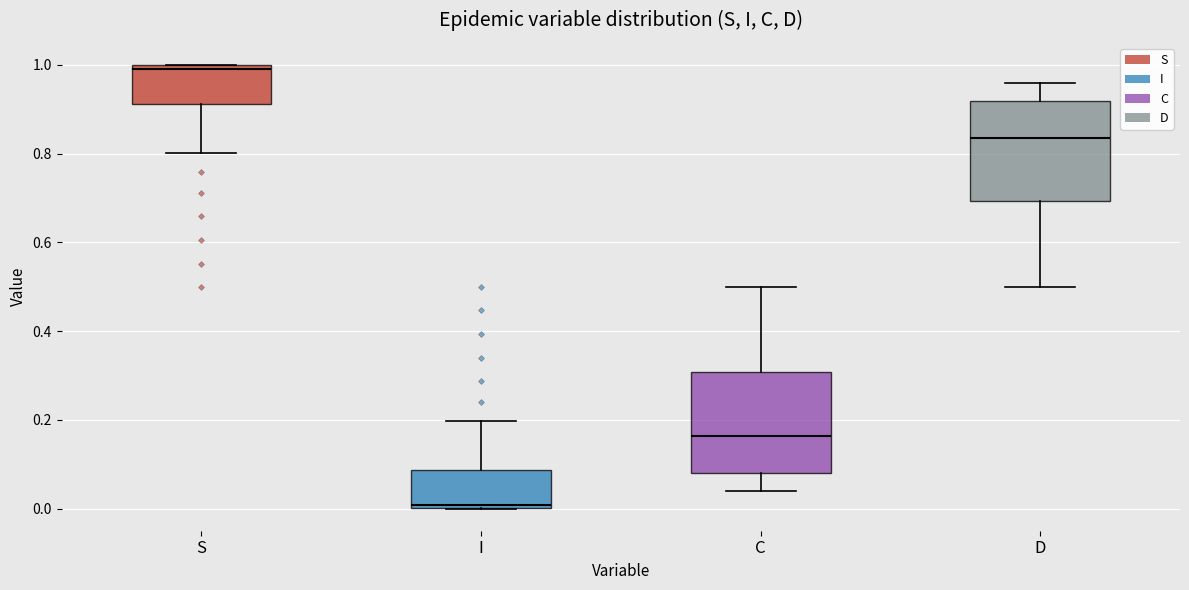

Where does the upper whisker of the box for I end on the y-axis? The values are not printed on the chart, so give them approximately, as read against the axis.

0.20